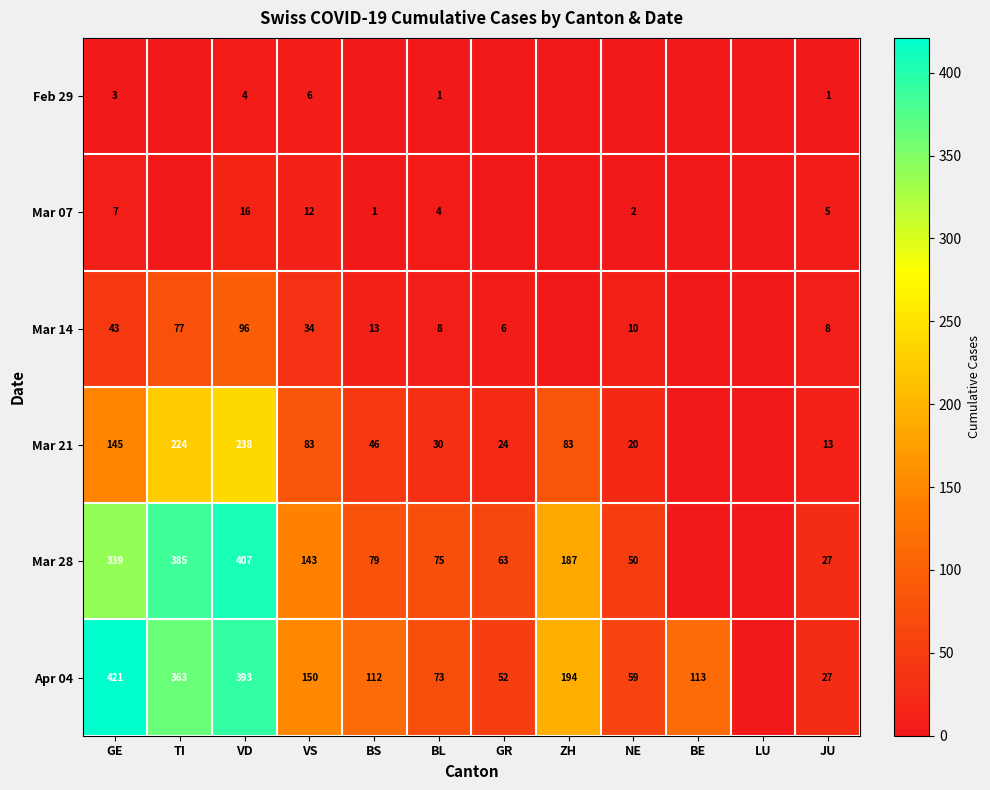

What is the sum of the Mar 21 values at ZH and BS?

129